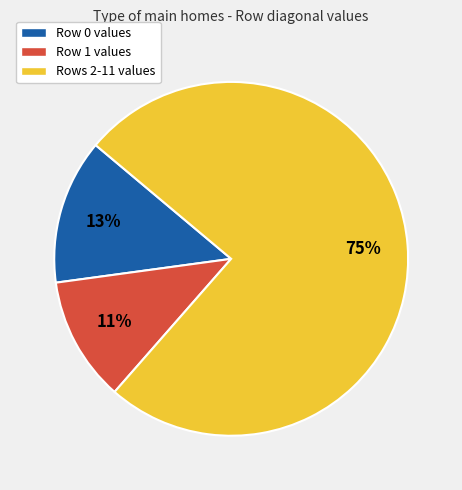

Does Rows 2-11 values represent more than half of the total?

Yes